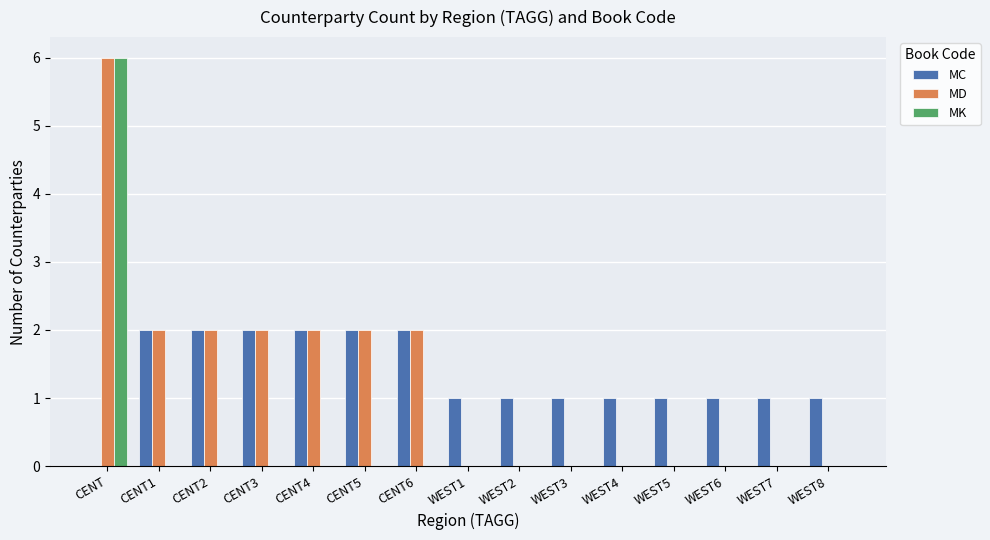

At which label does MK reach its peak?

CENT